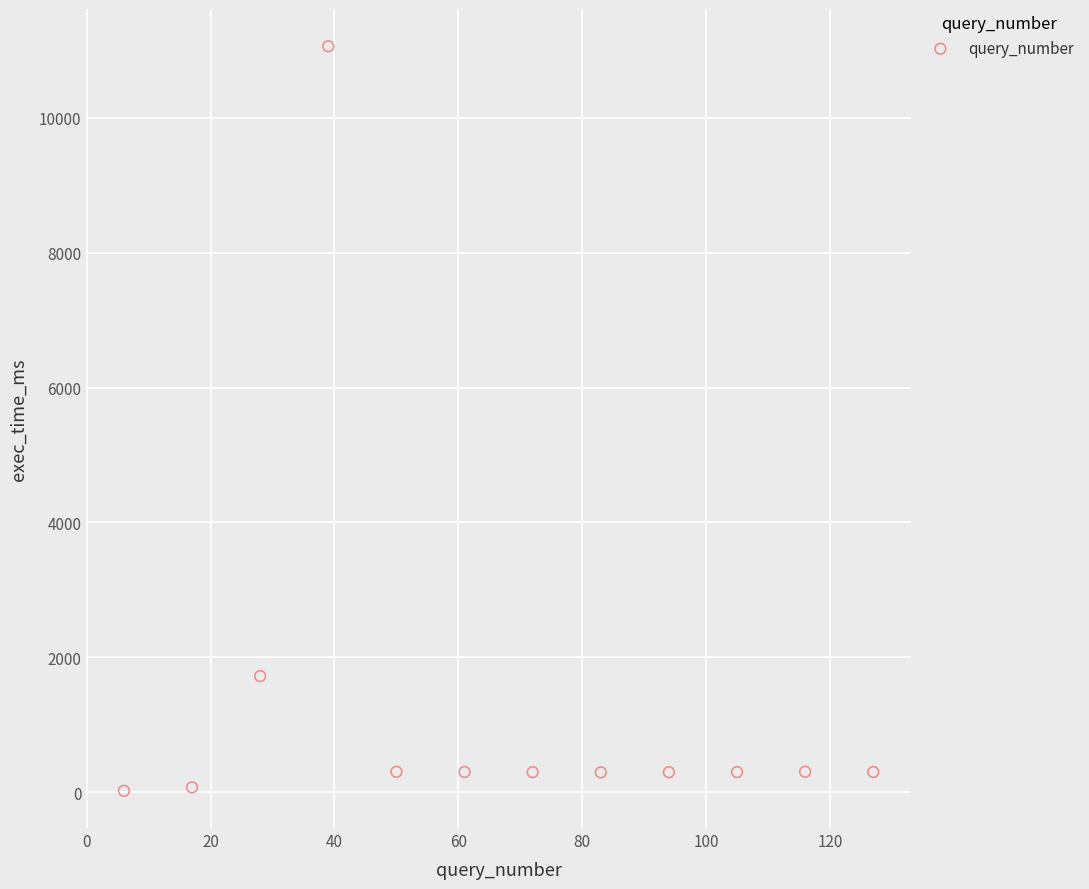

What is the average Y value?

1272